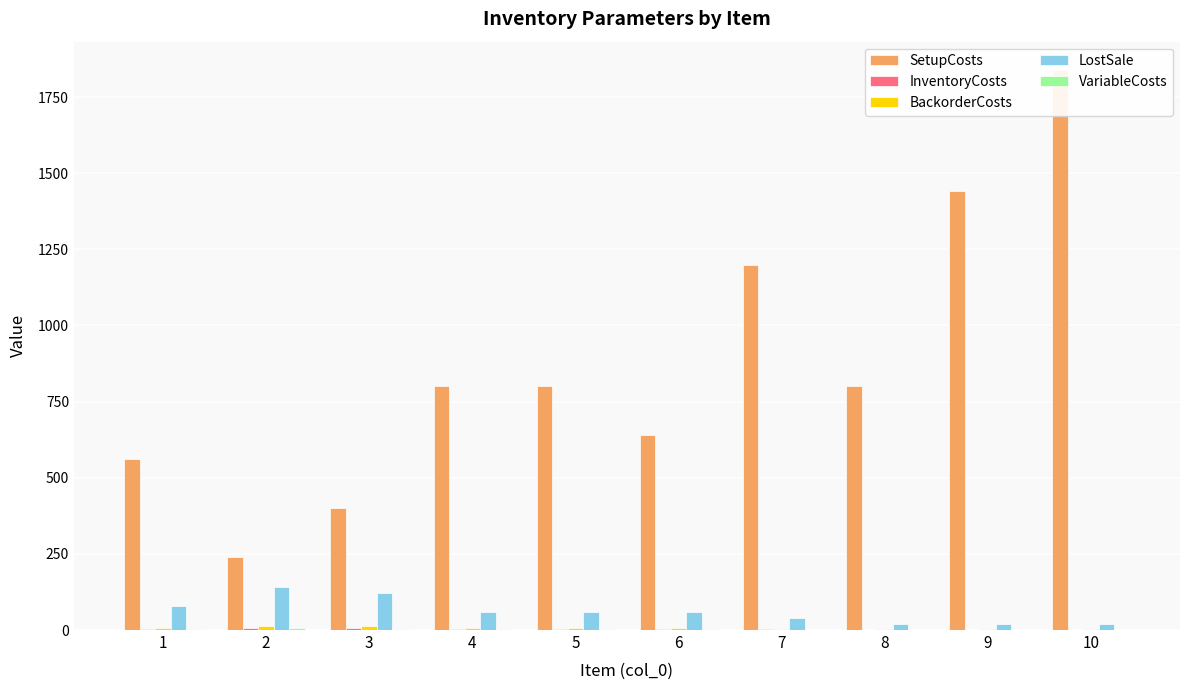

Rank the categories by BackorderCosts value from highest to lowest.

2, 3, 1, 4, 5, 6, 7, 8, 9, 10